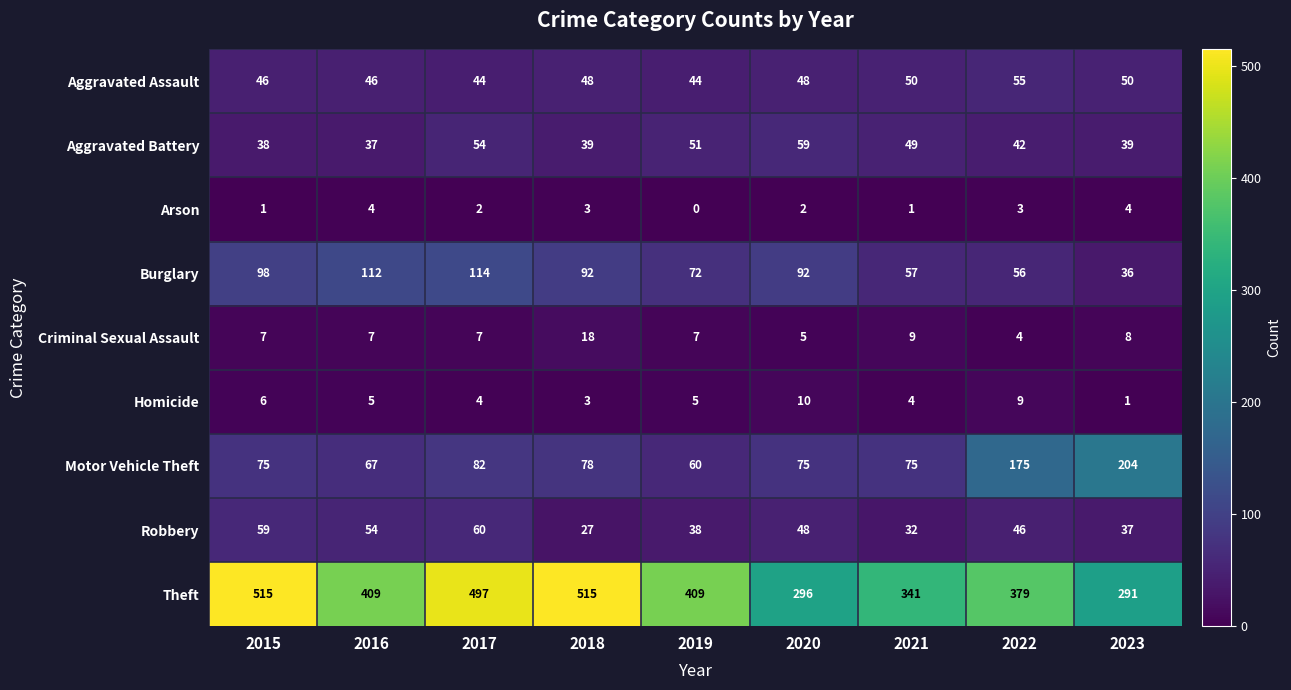

Which series changed the most between 2016 and 2023?

Motor Vehicle Theft